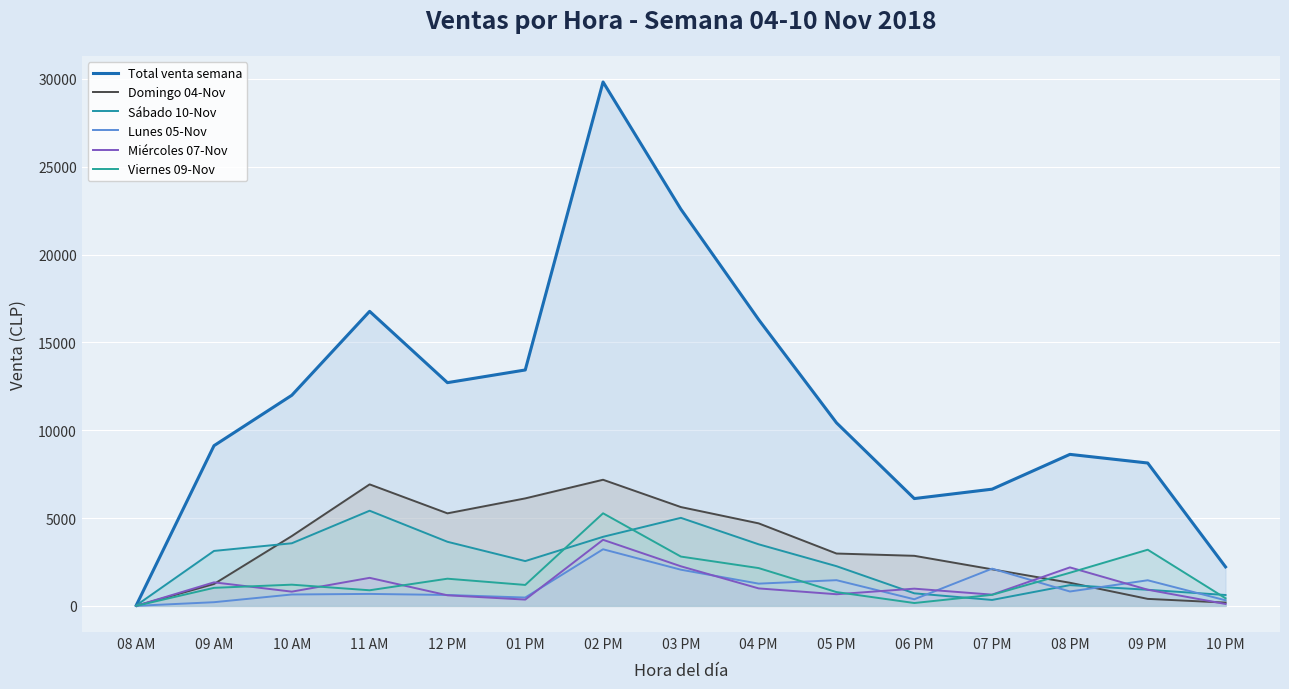

True or false: Viernes 09-Nov has more than 2 interior local peaks.

True